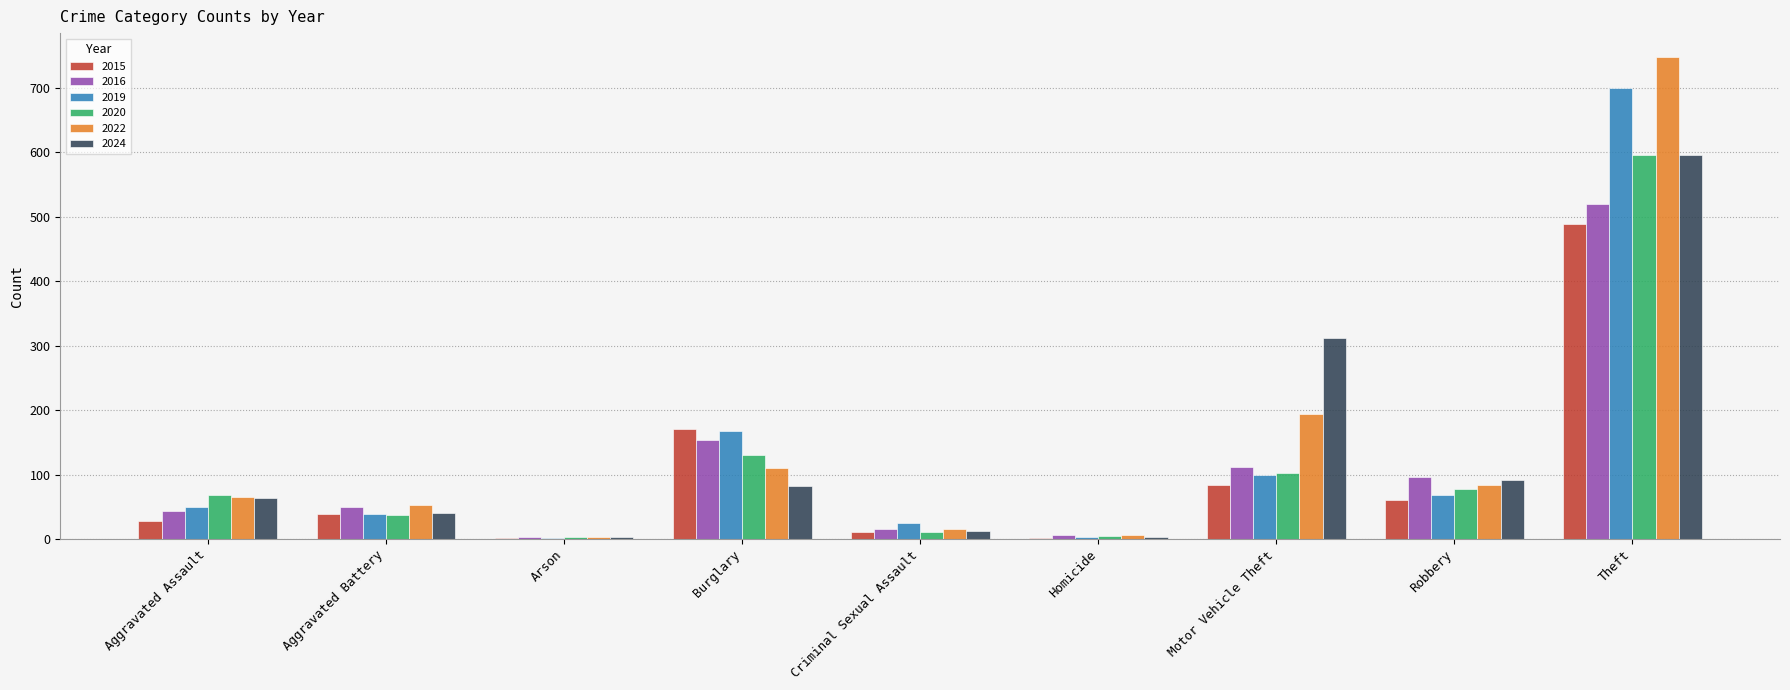

What is the sum of all 2015 values?

886